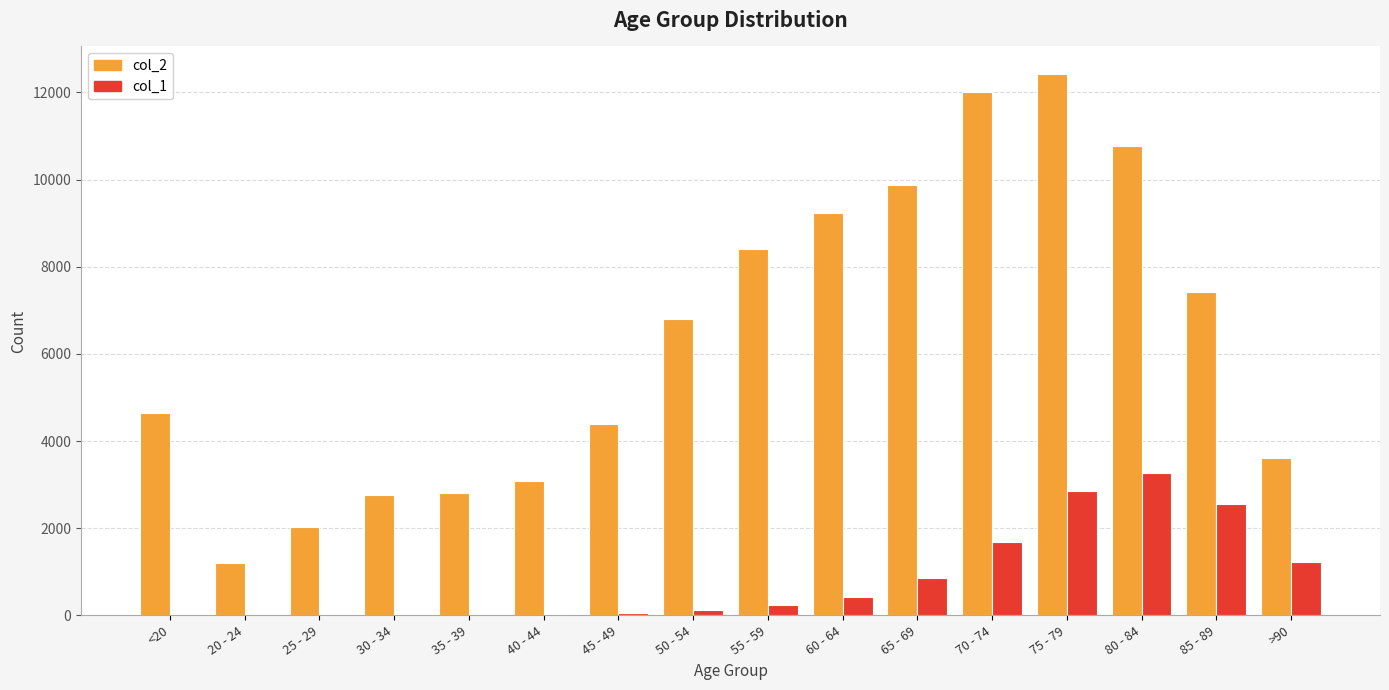

The value of col_1 at >90 is 1224. True or false?

True